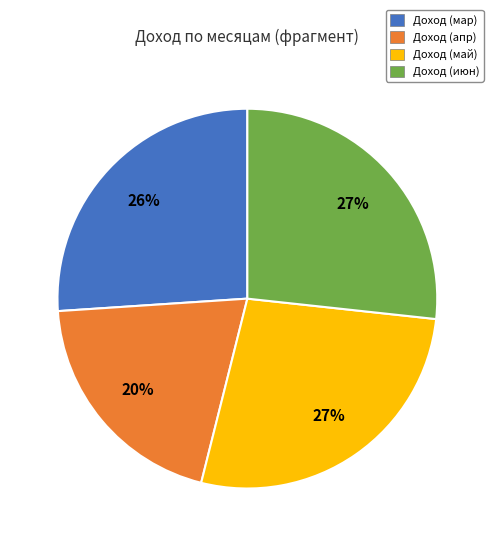

How many segments does this pie chart have?

4